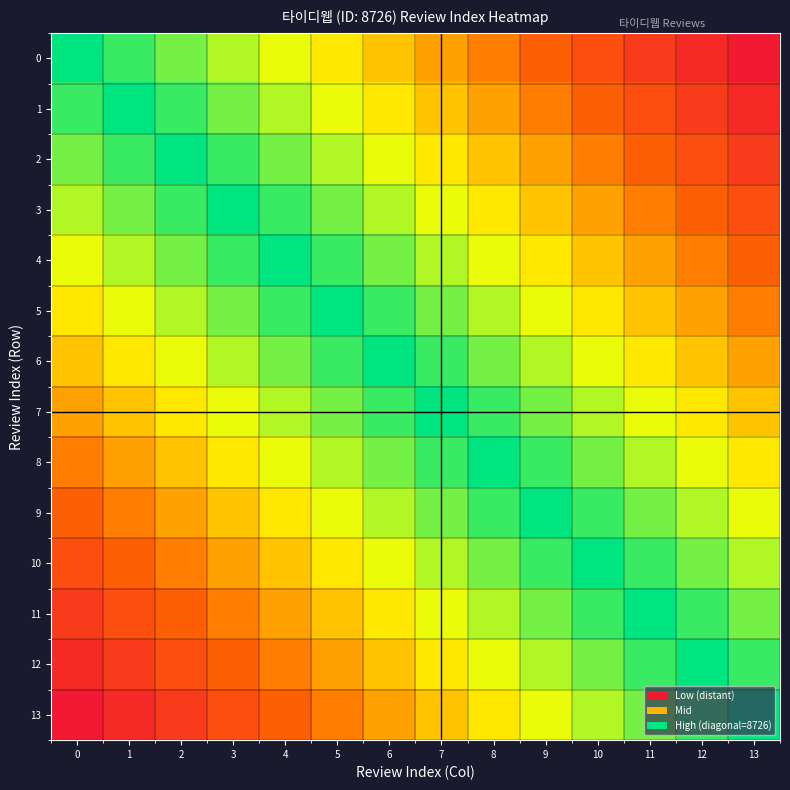

At which category is the sum across all series the highest?

6